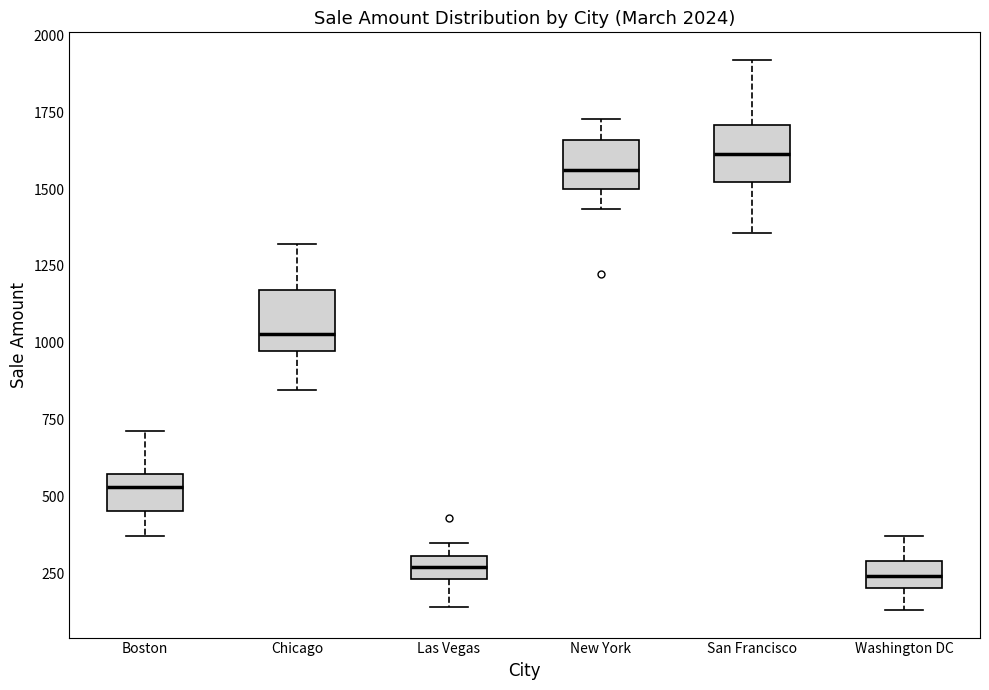

Reading left to right, read every box against the y-axis: the position of its median line, the range the box covers, and the ends of its whiskers. The values are not printed on the chart, so give them approximately, as read against the axis.

Boston: median 550 (just below the box's upper edge), box 450 to 550, whiskers 350 to 700
Chicago: median 1050, box 950 to 1150, whiskers 850 to 1300
Las Vegas: median 250 (inside the box), box 250 to 300, whiskers 150 to 350
New York: median 1550, box 1500 to 1650, whiskers 1450 to 1750
San Francisco: median 1600, box 1500 to 1700, whiskers 1350 to 1900
Washington DC: median 250, box 200 to 300, whiskers 150 to 350